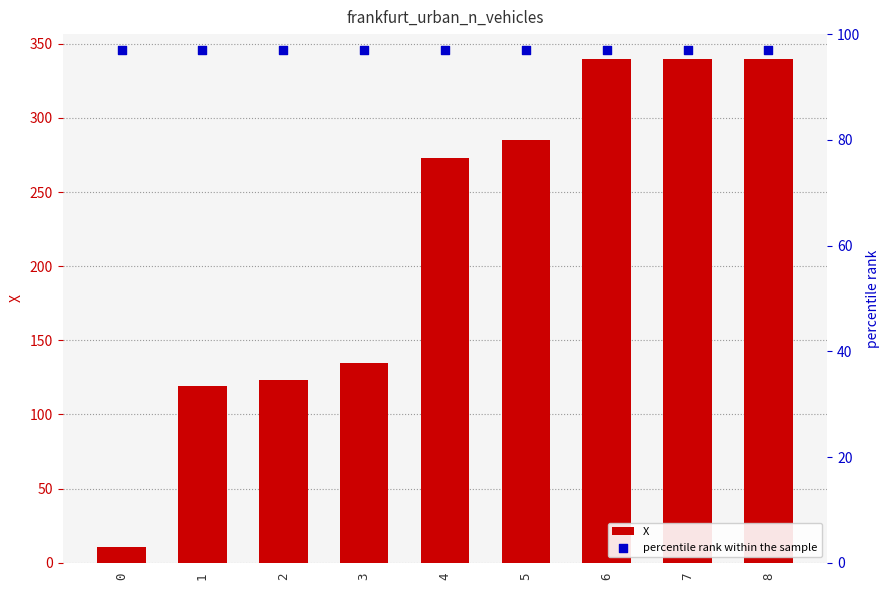

What are all the series names shown in the legend?

X, percentile rank within the sample